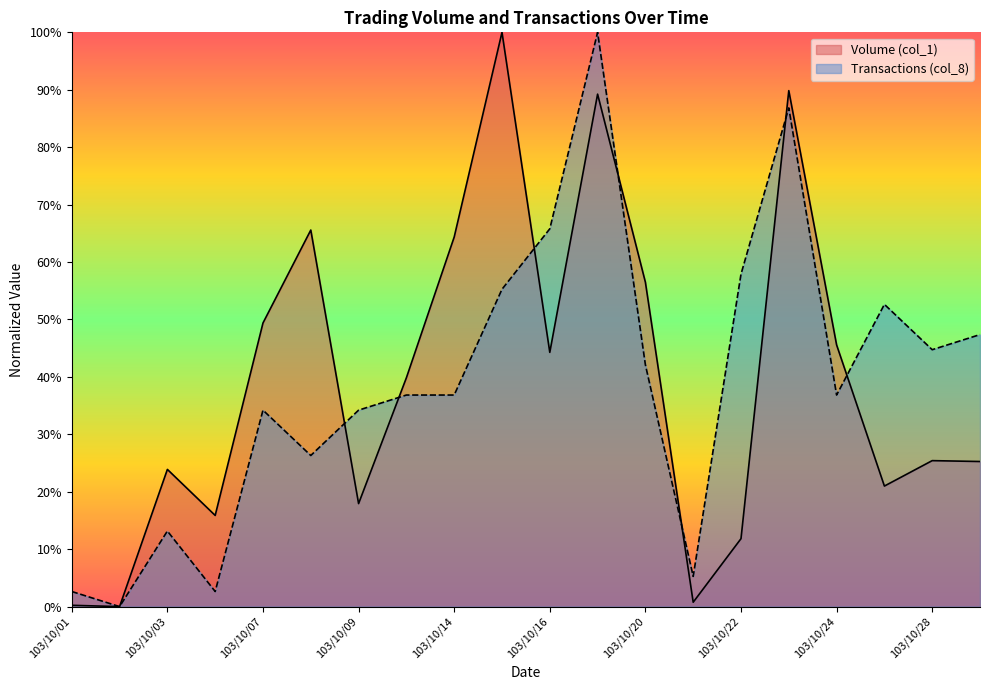

Is it true that Volume (col_1) equals 25.4 at 103/10/28?

True